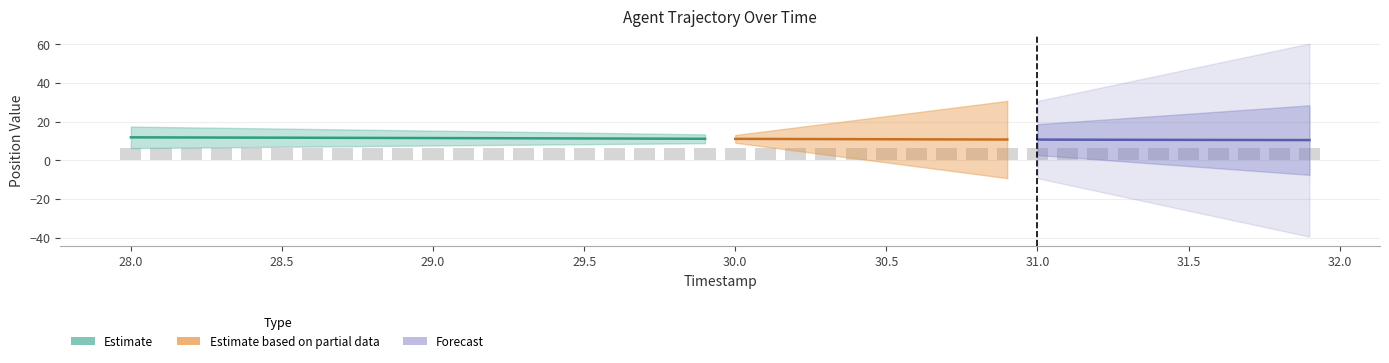

What is the difference between the maximum and minimum values?

0.2